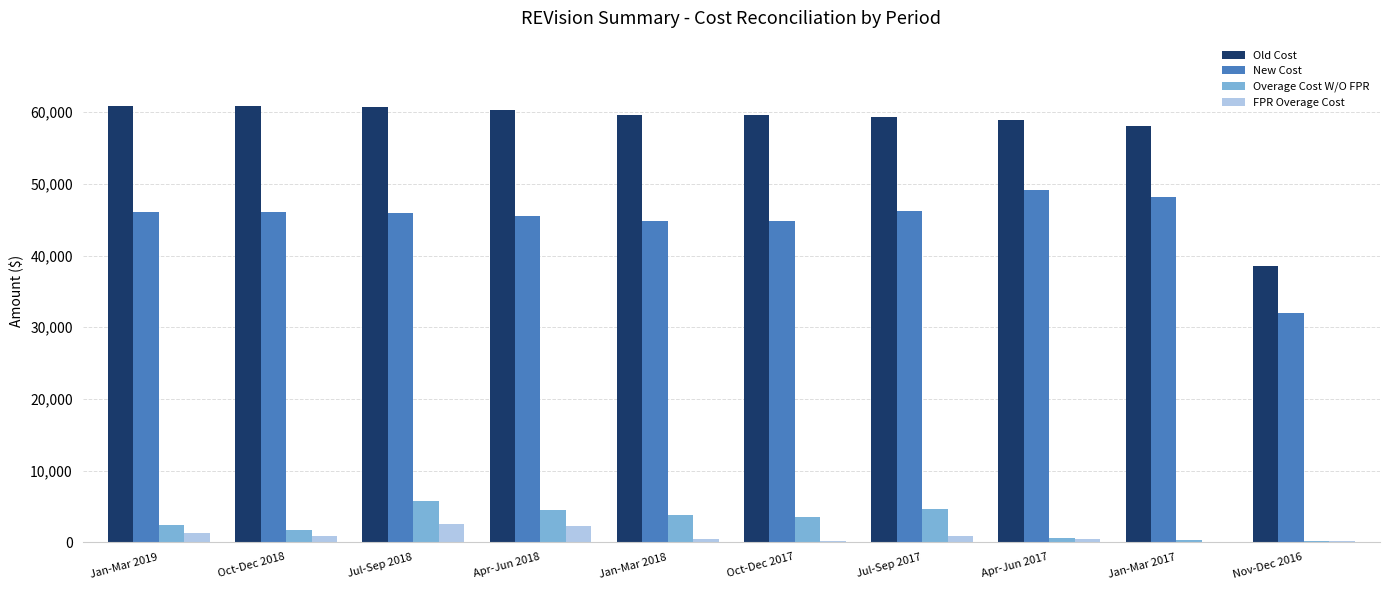

True or false: New Cost has a value of 45908.9 at Jul-Sep 2018.

True